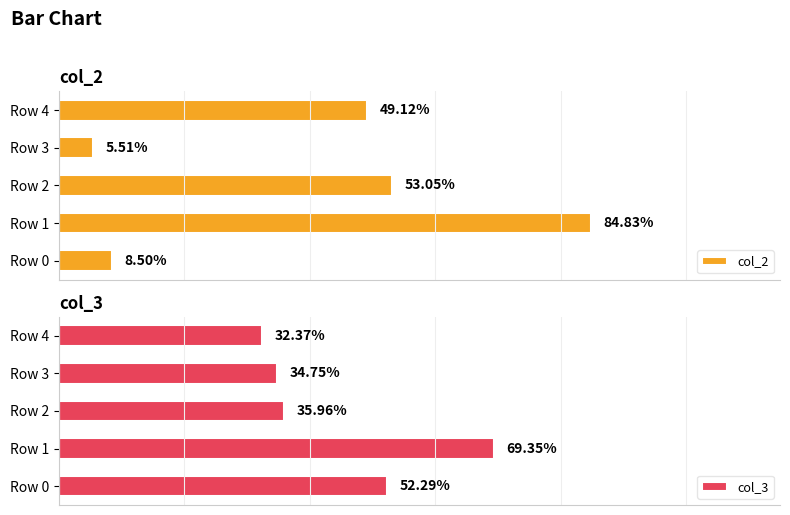

Is it true that col_2 equals 0.1 at Row 2?

False